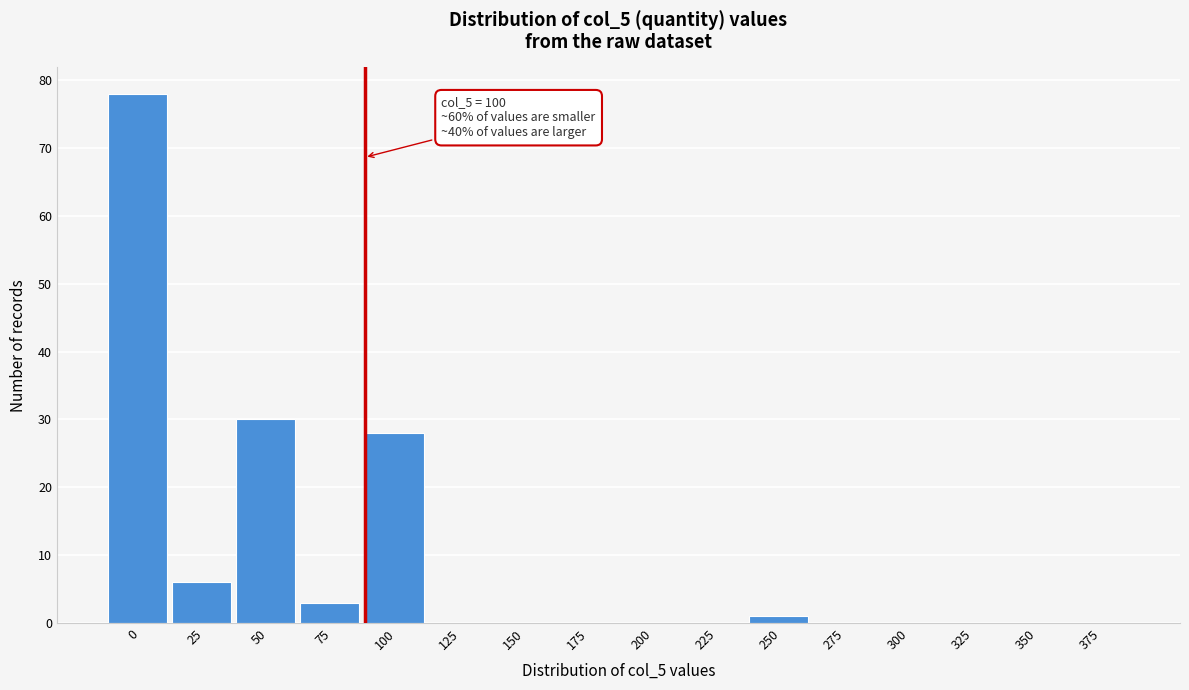

Reading left to right, extract all data points from this chart.

0=78	25=6	50=30	75=3	100=28	125=0	150=0	175=0	200=0	225=0	250=1	275=0	300=0	325=0	350=0	375=0